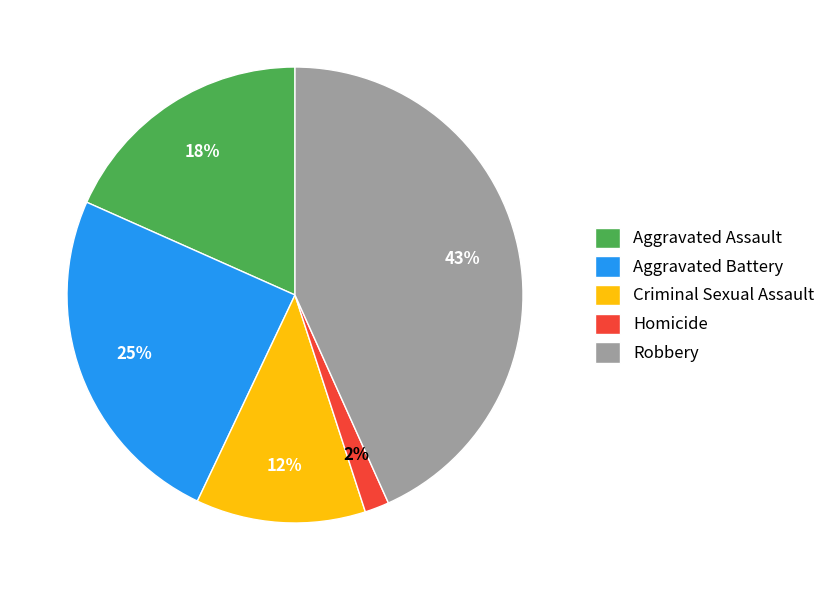

To the nearest percent, what is the average slice percentage?

20%